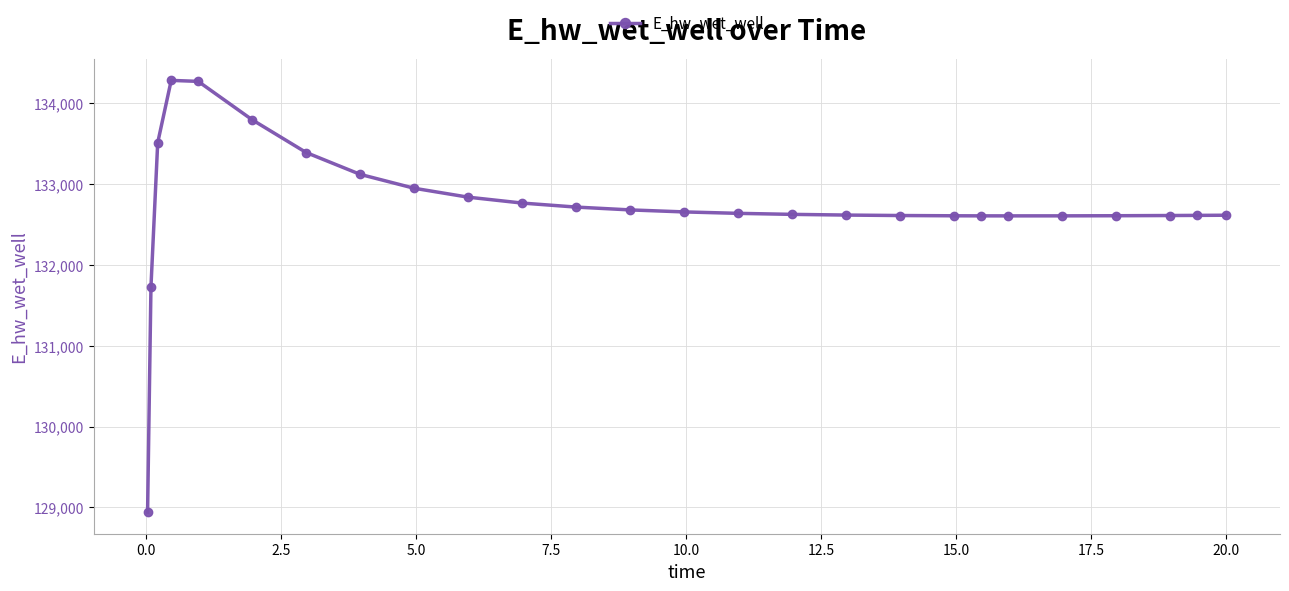

What is the value of the 18th point from the left?

132611.2